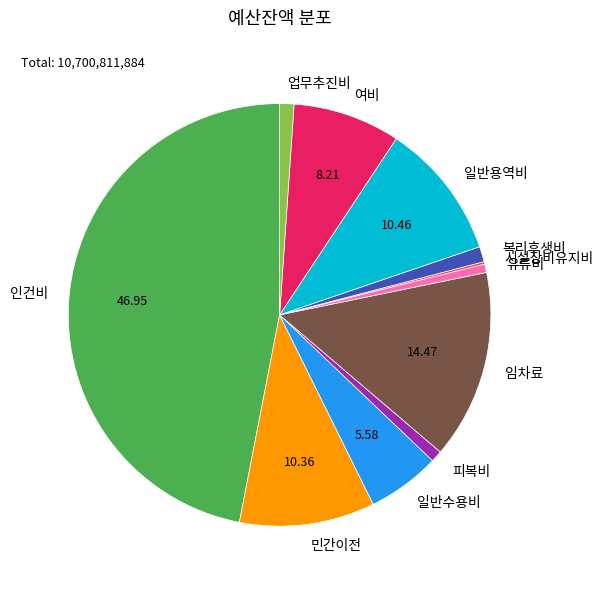

Is there a majority slice in this chart?

No